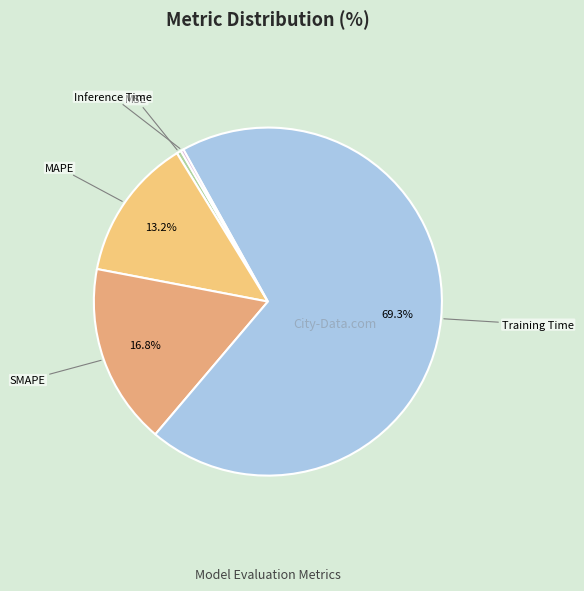

Which slice is the largest?

Training Time